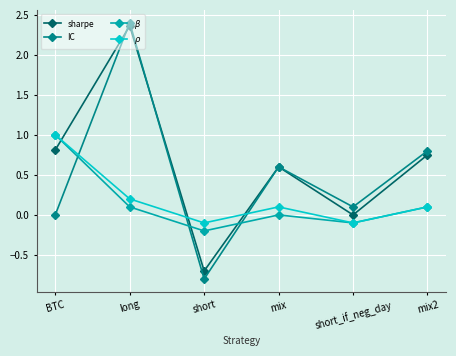

List the labels in order of IC value, largest first.

long, mix2, mix, short_if_neg_day, BTC, short